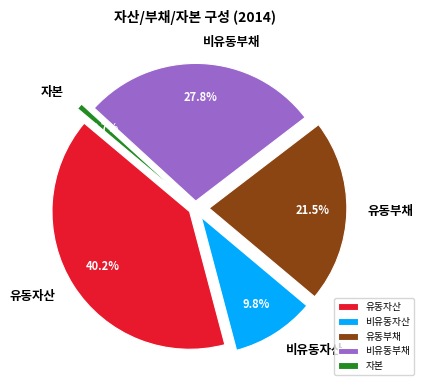

True or false: 자본 accounts for 11% of the total.

False